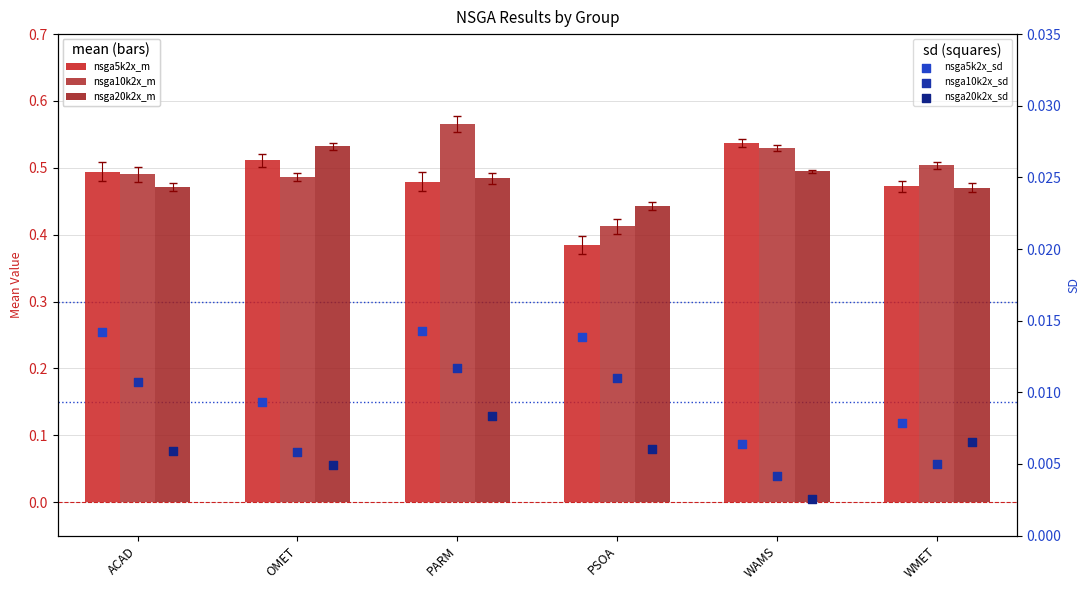

Which series reaches the minimum Y coordinate?

nsga20k2x_sd